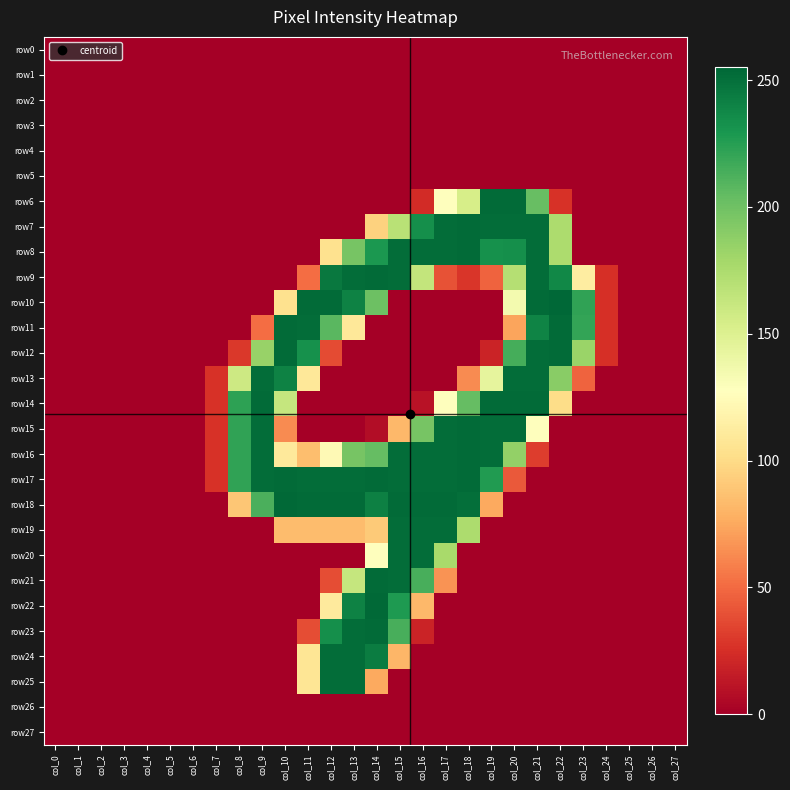

Reading right to left, transcribe all the data shown in this chart.

row0: col_27=0	col_26=0	col_25=0	col_24=0	col_23=0	col_22=0	col_21=0	col_20=0	col_19=0	col_18=0	col_17=0	col_16=0	col_15=0	col_14=0	col_13=0	col_12=0	col_11=0	col_10=0	col_9=0	col_8=0	col_7=0	col_6=0	col_5=0	col_4=0	col_3=0	col_2=0	col_1=0	col_0=0
row1: col_27=0	col_26=0	col_25=0	col_24=0	col_23=0	col_22=0	col_21=0	col_20=0	col_19=0	col_18=0	col_17=0	col_16=0	col_15=0	col_14=0	col_13=0	col_12=0	col_11=0	col_10=0	col_9=0	col_8=0	col_7=0	col_6=0	col_5=0	col_4=0	col_3=0	col_2=0	col_1=0	col_0=0
row2: col_27=0	col_26=0	col_25=0	col_24=0	col_23=0	col_22=0	col_21=0	col_20=0	col_19=0	col_18=0	col_17=0	col_16=0	col_15=0	col_14=0	col_13=0	col_12=0	col_11=0	col_10=0	col_9=0	col_8=0	col_7=0	col_6=0	col_5=0	col_4=0	col_3=0	col_2=0	col_1=0	col_0=0
row3: col_27=0	col_26=0	col_25=0	col_24=0	col_23=0	col_22=0	col_21=0	col_20=0	col_19=0	col_18=0	col_17=0	col_16=0	col_15=0	col_14=0	col_13=0	col_12=0	col_11=0	col_10=0	col_9=0	col_8=0	col_7=0	col_6=0	col_5=0	col_4=0	col_3=0	col_2=0	col_1=0	col_0=0
row4: col_27=0	col_26=0	col_25=0	col_24=0	col_23=0	col_22=0	col_21=0	col_20=0	col_19=0	col_18=0	col_17=0	col_16=0	col_15=0	col_14=0	col_13=0	col_12=0	col_11=0	col_10=0	col_9=0	col_8=0	col_7=0	col_6=0	col_5=0	col_4=0	col_3=0	col_2=0	col_1=0	col_0=0
row5: col_27=0	col_26=0	col_25=0	col_24=0	col_23=0	col_22=0	col_21=0	col_20=0	col_19=0	col_18=0	col_17=0	col_16=0	col_15=0	col_14=0	col_13=0	col_12=0	col_11=0	col_10=0	col_9=0	col_8=0	col_7=0	col_6=0	col_5=0	col_4=0	col_3=0	col_2=0	col_1=0	col_0=0
row6: col_27=0	col_26=0	col_25=0	col_24=0	col_23=0	col_22=26	col_21=203	col_20=253	col_19=253	col_18=154	col_17=128	col_16=23	col_15=0	col_14=0	col_13=0	col_12=0	col_11=0	col_10=0	col_9=0	col_8=0	col_7=0	col_6=0	col_5=0	col_4=0	col_3=0	col_2=0	col_1=0	col_0=0
row7: col_27=0	col_26=0	col_25=0	col_24=0	col_23=0	col_22=175	col_21=252	col_20=252	col_19=252	col_18=253	col_17=252	col_16=234	col_15=169	col_14=95	col_13=0	col_12=0	col_11=0	col_10=0	col_9=0	col_8=0	col_7=0	col_6=0	col_5=0	col_4=0	col_3=0	col_2=0	col_1=0	col_0=0
row8: col_27=0	col_26=0	col_25=0	col_24=0	col_23=0	col_22=175	col_21=252	col_20=234	col_19=233	col_18=253	col_17=252	col_16=252	col_15=252	col_14=229	col_13=197	col_12=104	col_11=0	col_10=0	col_9=0	col_8=0	col_7=0	col_6=0	col_5=0	col_4=0	col_3=0	col_2=0	col_1=0	col_0=0
row9: col_27=0	col_26=0	col_25=0	col_24=25	col_23=113	col_22=238	col_21=252	col_20=171	col_19=47	col_18=28	col_17=40	col_16=164	col_15=252	col_14=253	col_13=252	col_12=246	col_11=51	col_10=0	col_9=0	col_8=0	col_7=0	col_6=0	col_5=0	col_4=0	col_3=0	col_2=0	col_1=0	col_0=0
row10: col_27=0	col_26=0	col_25=0	col_24=25	col_23=222	col_22=255	col_21=253	col_20=135	col_19=0	col_18=0	col_17=0	col_16=0	col_15=0	col_14=201	col_13=241	col_12=253	col_11=253	col_10=104	col_9=0	col_8=0	col_7=0	col_6=0	col_5=0	col_4=0	col_3=0	col_2=0	col_1=0	col_0=0
row11: col_27=0	col_26=0	col_25=0	col_24=25	col_23=221	col_22=253	col_21=240	col_20=73	col_19=0	col_18=0	col_17=0	col_16=0	col_15=0	col_14=0	col_13=109	col_12=208	col_11=252	col_10=253	col_9=51	col_8=0	col_7=0	col_6=0	col_5=0	col_4=0	col_3=0	col_2=0	col_1=0	col_0=0
row12: col_27=0	col_26=0	col_25=0	col_24=25	col_23=183	col_22=253	col_21=252	col_20=215	col_19=19	col_18=0	col_17=0	col_16=0	col_15=0	col_14=0	col_13=0	col_12=37	col_11=233	col_10=253	col_9=184	col_8=29	col_7=0	col_6=0	col_5=0	col_4=0	col_3=0	col_2=0	col_1=0	col_0=0
row13: col_27=0	col_26=0	col_25=0	col_24=0	col_23=47	col_22=190	col_21=252	col_20=252	col_19=144	col_18=63	col_17=0	col_16=0	col_15=0	col_14=0	col_13=0	col_12=0	col_11=109	col_10=241	col_9=252	col_8=159	col_7=26	col_6=0	col_5=0	col_4=0	col_3=0	col_2=0	col_1=0	col_0=0
row14: col_27=0	col_26=0	col_25=0	col_24=0	col_23=0	col_22=101	col_21=253	col_20=253	col_19=253	col_18=204	col_17=128	col_16=10	col_15=0	col_14=0	col_13=0	col_12=0	col_11=0	col_10=163	col_9=253	col_8=223	col_7=26	col_6=0	col_5=0	col_4=0	col_3=0	col_2=0	col_1=0	col_0=0
row15: col_27=0	col_26=0	col_25=0	col_24=0	col_23=0	col_22=0	col_21=127	col_20=252	col_19=252	col_18=253	col_17=252	col_16=197	col_15=82	col_14=7	col_13=0	col_12=0	col_11=0	col_10=63	col_9=252	col_8=222	col_7=26	col_6=0	col_5=0	col_4=0	col_3=0	col_2=0	col_1=0	col_0=0
row16: col_27=0	col_26=0	col_25=0	col_24=0	col_23=0	col_22=0	col_21=31	col_20=186	col_19=252	col_18=253	col_17=252	col_16=252	col_15=252	col_14=204	col_13=197	col_12=123	col_11=85	col_10=110	col_9=252	col_8=222	col_7=26	col_6=0	col_5=0	col_4=0	col_3=0	col_2=0	col_1=0	col_0=0
row17: col_27=0	col_26=0	col_25=0	col_24=0	col_23=0	col_22=0	col_21=0	col_20=43	col_19=227	col_18=253	col_17=252	col_16=252	col_15=252	col_14=253	col_13=252	col_12=252	col_11=252	col_10=253	col_9=252	col_8=222	col_7=26	col_6=0	col_5=0	col_4=0	col_3=0	col_2=0	col_1=0	col_0=0
row18: col_27=0	col_26=0	col_25=0	col_24=0	col_23=0	col_22=0	col_21=0	col_20=0	col_19=75	col_18=251	col_17=253	col_16=253	col_15=253	col_14=242	col_13=253	col_12=253	col_11=253	col_10=254	col_9=213	col_8=89	col_7=0	col_6=0	col_5=0	col_4=0	col_3=0	col_2=0	col_1=0	col_0=0
row19: col_27=0	col_26=0	col_25=0	col_24=0	col_23=0	col_22=0	col_21=0	col_20=0	col_19=0	col_18=175	col_17=252	col_16=252	col_15=252	col_14=91	col_13=84	col_12=84	col_11=84	col_10=84	col_9=0	col_8=0	col_7=0	col_6=0	col_5=0	col_4=0	col_3=0	col_2=0	col_1=0	col_0=0
row20: col_27=0	col_26=0	col_25=0	col_24=0	col_23=0	col_22=0	col_21=0	col_20=0	col_19=0	col_18=0	col_17=177	col_16=252	col_15=252	col_14=128	col_13=0	col_12=0	col_11=0	col_10=0	col_9=0	col_8=0	col_7=0	col_6=0	col_5=0	col_4=0	col_3=0	col_2=0	col_1=0	col_0=0
row21: col_27=0	col_26=0	col_25=0	col_24=0	col_23=0	col_22=0	col_21=0	col_20=0	col_19=0	col_18=0	col_17=66	col_16=214	col_15=252	col_14=253	col_13=163	col_12=38	col_11=0	col_10=0	col_9=0	col_8=0	col_7=0	col_6=0	col_5=0	col_4=0	col_3=0	col_2=0	col_1=0	col_0=0
row22: col_27=0	col_26=0	col_25=0	col_24=0	col_23=0	col_22=0	col_21=0	col_20=0	col_19=0	col_18=0	col_17=0	col_16=82	col_15=228	col_14=254	col_13=241	col_12=111	col_11=0	col_10=0	col_9=0	col_8=0	col_7=0	col_6=0	col_5=0	col_4=0	col_3=0	col_2=0	col_1=0	col_0=0
row23: col_27=0	col_26=0	col_25=0	col_24=0	col_23=0	col_22=0	col_21=0	col_20=0	col_19=0	col_18=0	col_17=0	col_16=19	col_15=214	col_14=253	col_13=252	col_12=234	col_11=38	col_10=0	col_9=0	col_8=0	col_7=0	col_6=0	col_5=0	col_4=0	col_3=0	col_2=0	col_1=0	col_0=0
row24: col_27=0	col_26=0	col_25=0	col_24=0	col_23=0	col_22=0	col_21=0	col_20=0	col_19=0	col_18=0	col_17=0	col_16=0	col_15=81	col_14=244	col_13=252	col_12=252	col_11=107	col_10=0	col_9=0	col_8=0	col_7=0	col_6=0	col_5=0	col_4=0	col_3=0	col_2=0	col_1=0	col_0=0
row25: col_27=0	col_26=0	col_25=0	col_24=0	col_23=0	col_22=0	col_21=0	col_20=0	col_19=0	col_18=0	col_17=0	col_16=0	col_15=0	col_14=75	col_13=252	col_12=252	col_11=107	col_10=0	col_9=0	col_8=0	col_7=0	col_6=0	col_5=0	col_4=0	col_3=0	col_2=0	col_1=0	col_0=0
row26: col_27=0	col_26=0	col_25=0	col_24=0	col_23=0	col_22=0	col_21=0	col_20=0	col_19=0	col_18=0	col_17=0	col_16=0	col_15=0	col_14=0	col_13=0	col_12=0	col_11=0	col_10=0	col_9=0	col_8=0	col_7=0	col_6=0	col_5=0	col_4=0	col_3=0	col_2=0	col_1=0	col_0=0
row27: col_27=0	col_26=0	col_25=0	col_24=0	col_23=0	col_22=0	col_21=0	col_20=0	col_19=0	col_18=0	col_17=0	col_16=0	col_15=0	col_14=0	col_13=0	col_12=0	col_11=0	col_10=0	col_9=0	col_8=0	col_7=0	col_6=0	col_5=0	col_4=0	col_3=0	col_2=0	col_1=0	col_0=0